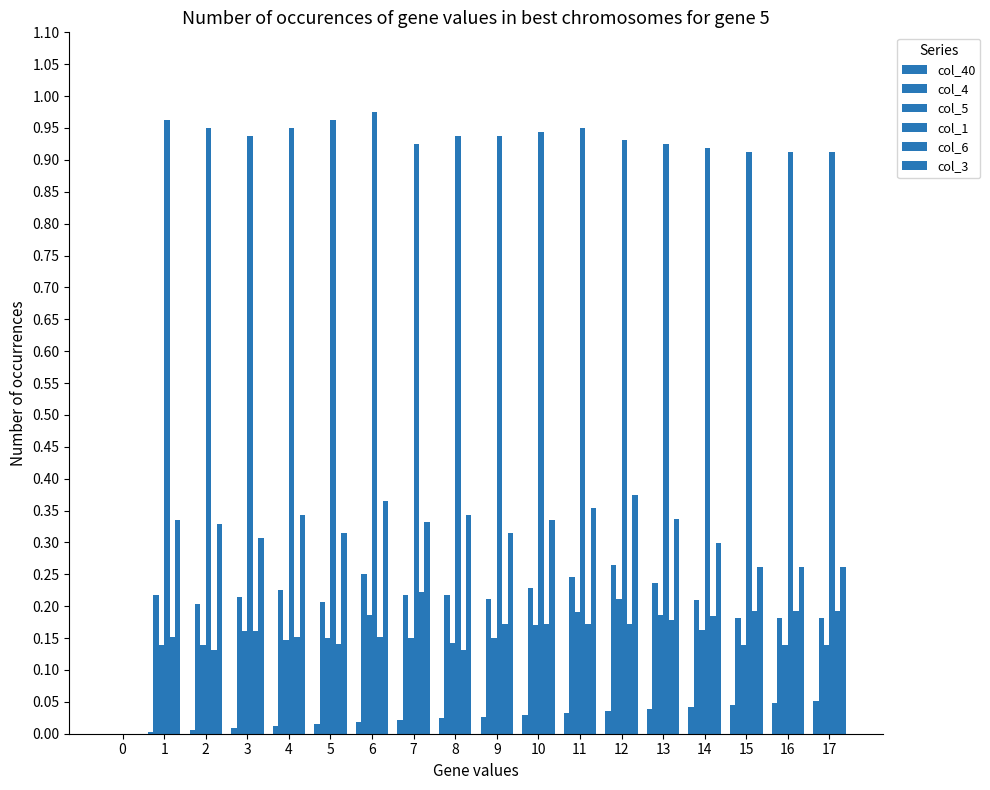

At which category is the sum across all series the highest?

12